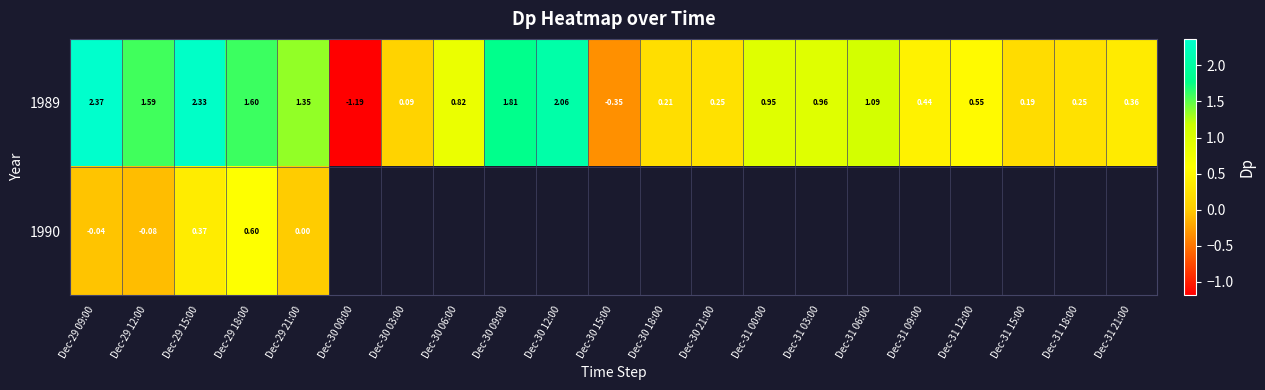

What is the total value across all series at Dec-29 15:00?

2.7